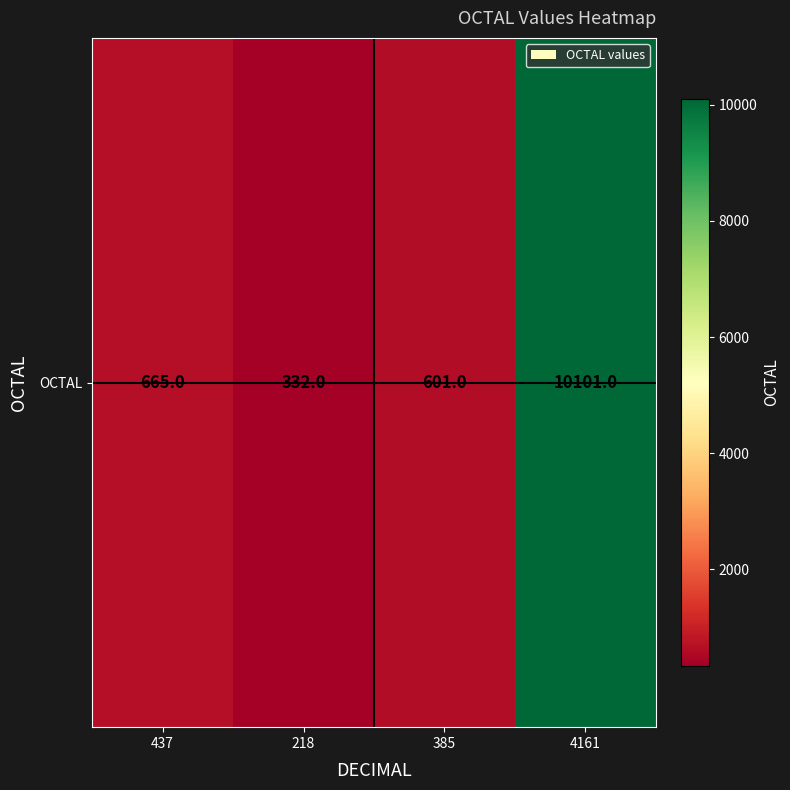

What is the sum of the values at 4161 and 437?

10766